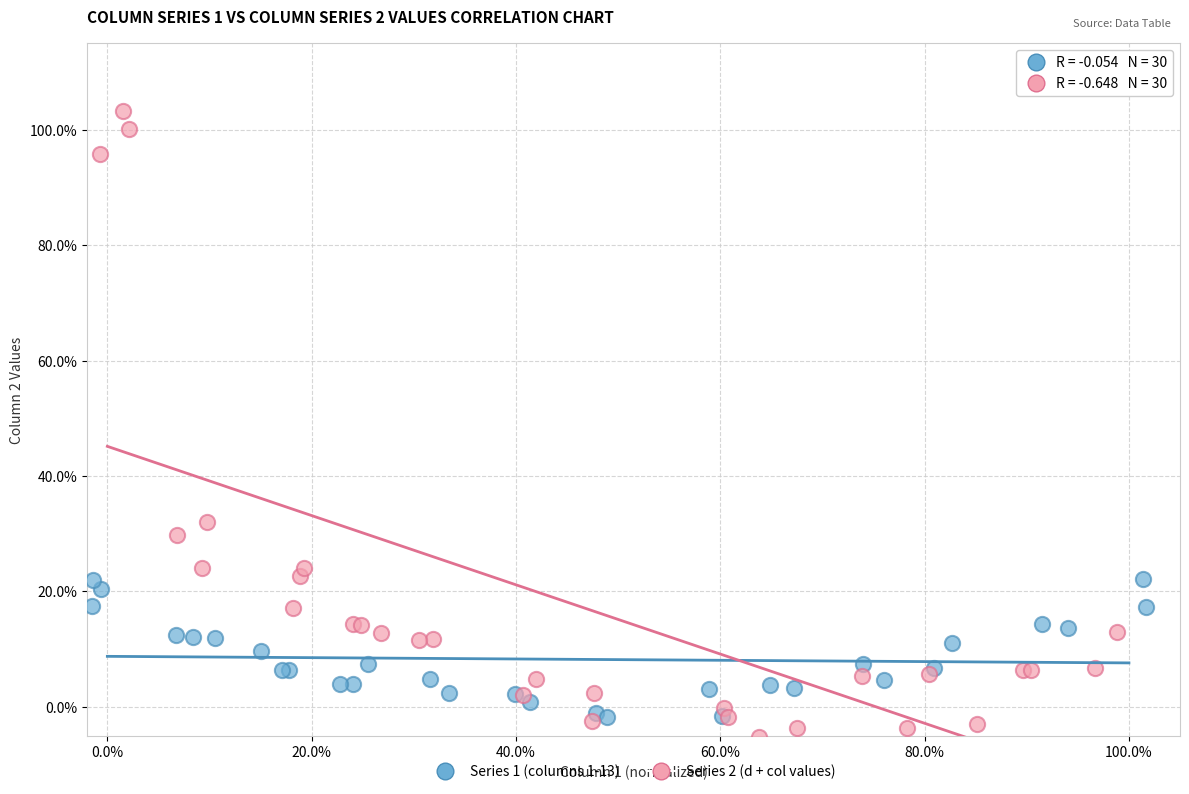

Which series contains the lowest Y value?

Series 2 (d + col values)